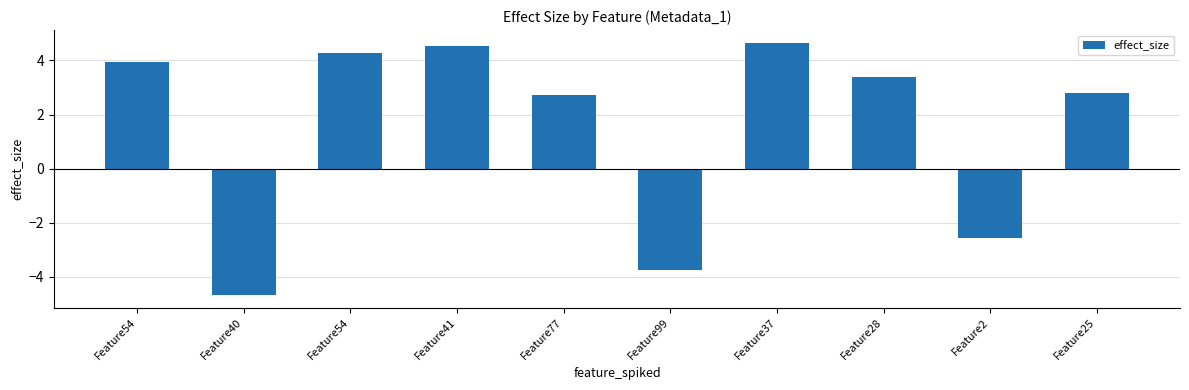

True or false: the data shows 2.0 at Feature54.

False